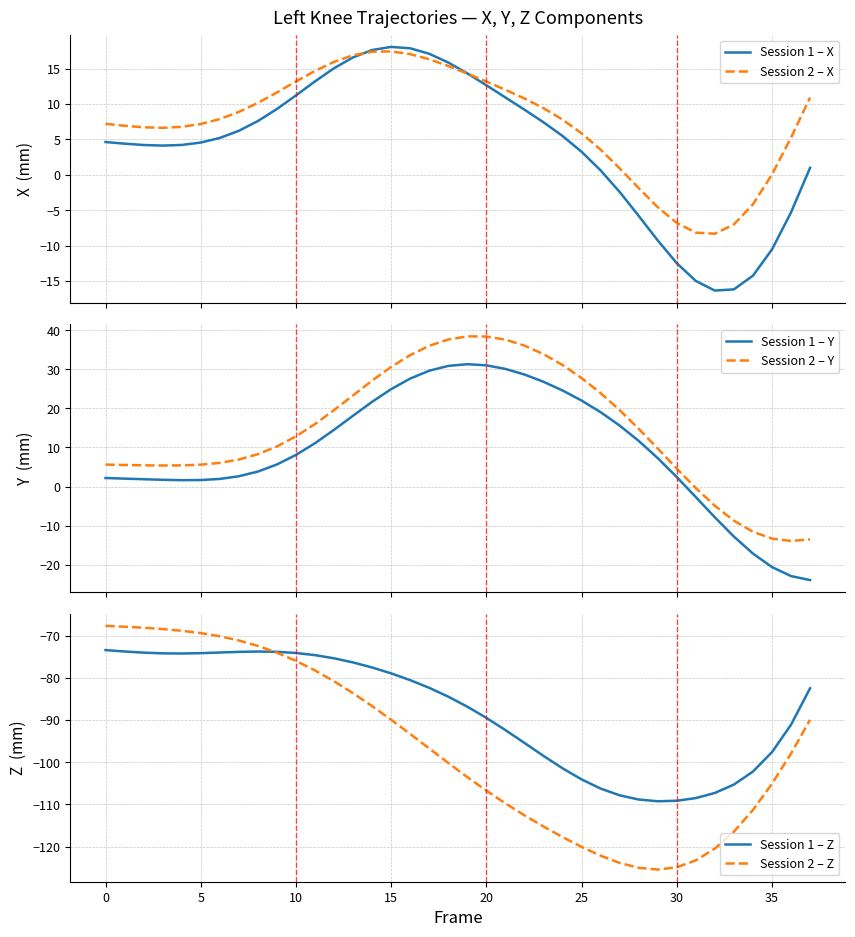

What is the maximum value for Session 2 – X?

17.4